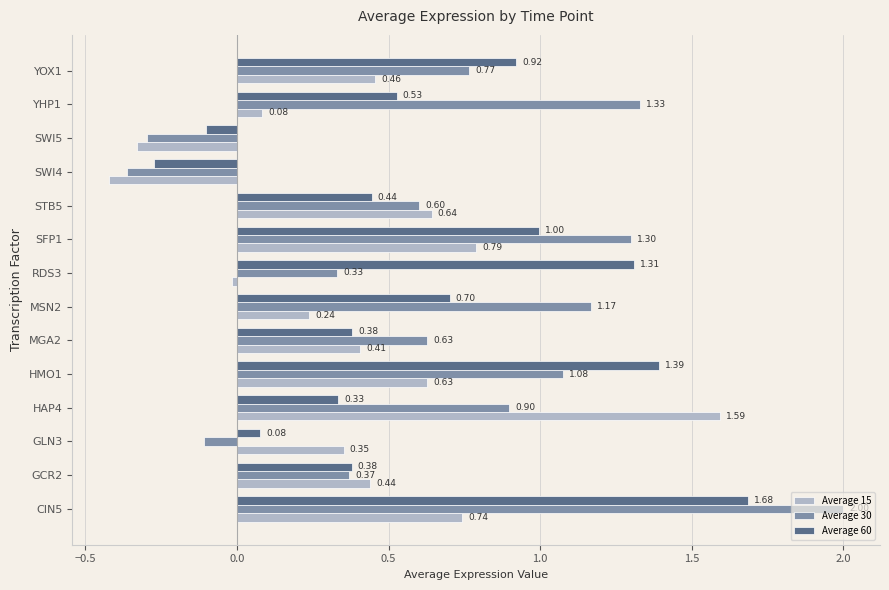

What is the difference between the Average 60 values at SWI4 and GCR2?

0.7